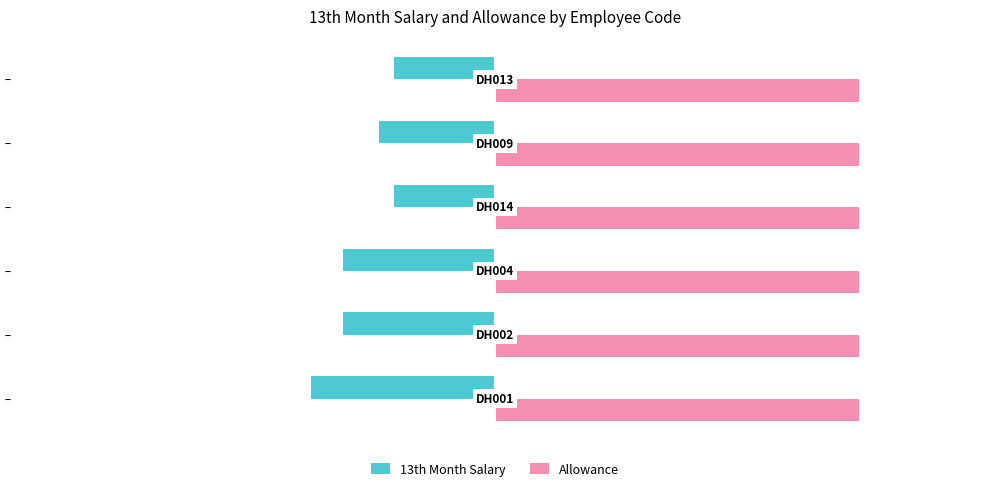

What is the sum of all Allowance values?

360.0